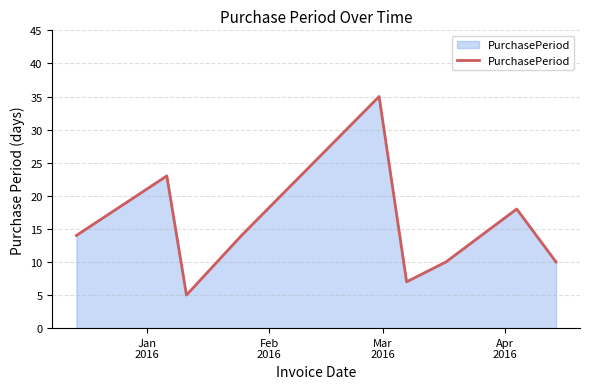

What is the difference between the maximum and minimum values?

30